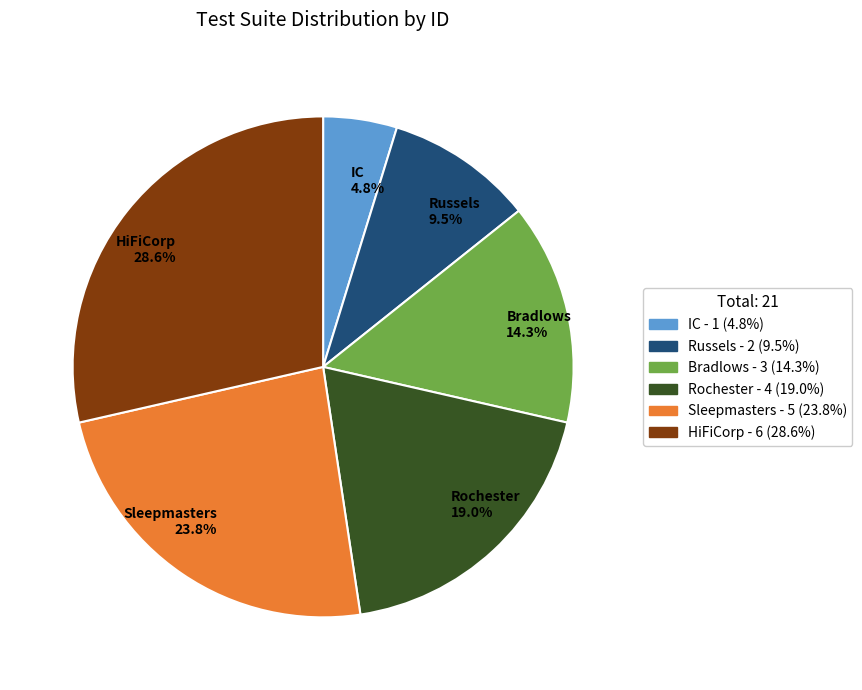

True or false: HiFiCorp accounts for 29% of the total.

True